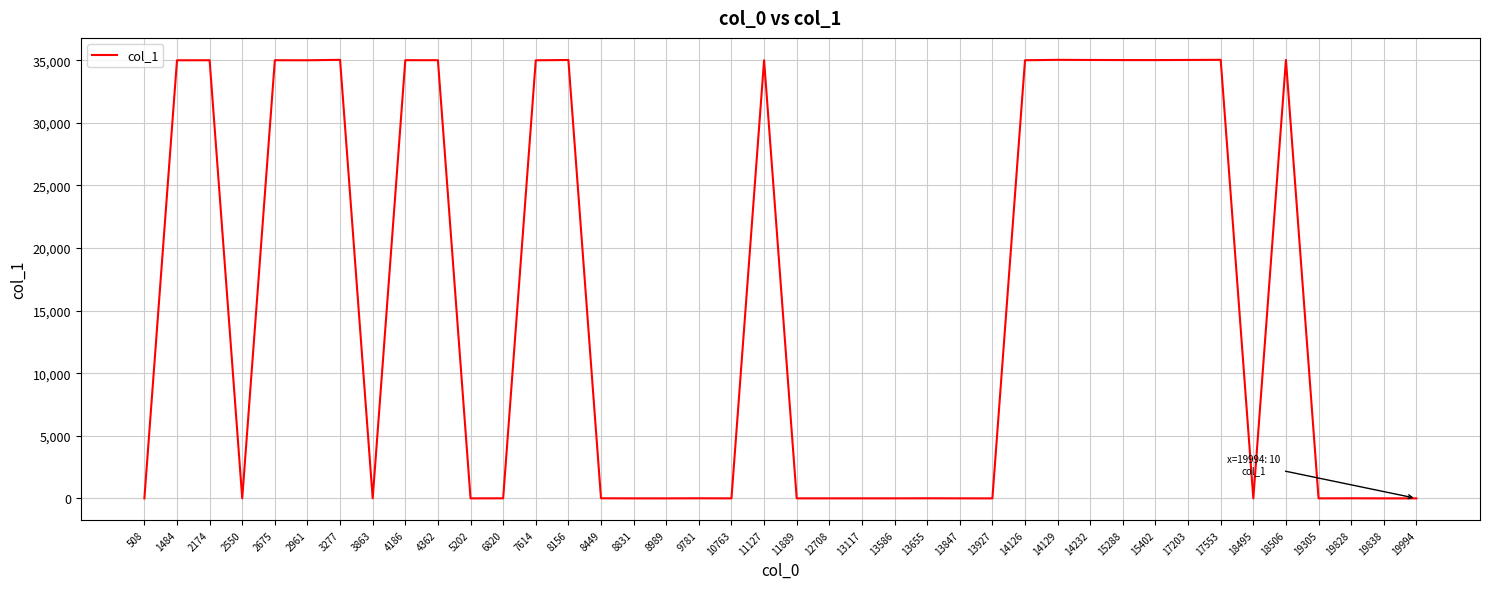

What is the greatest value displayed?

35036